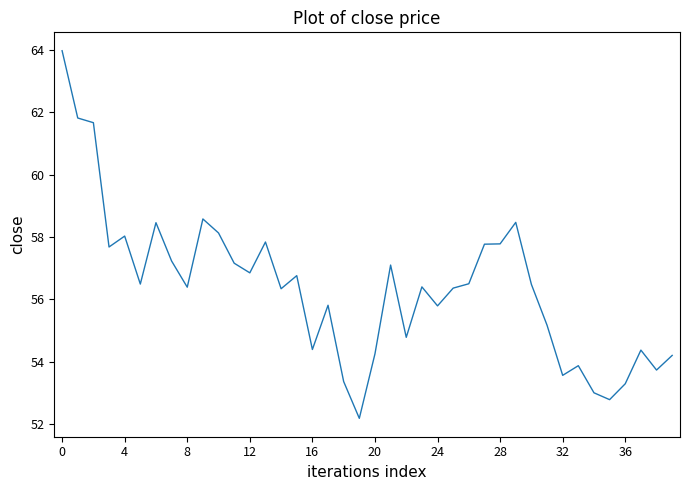

Count the number of values greater than 56.

24